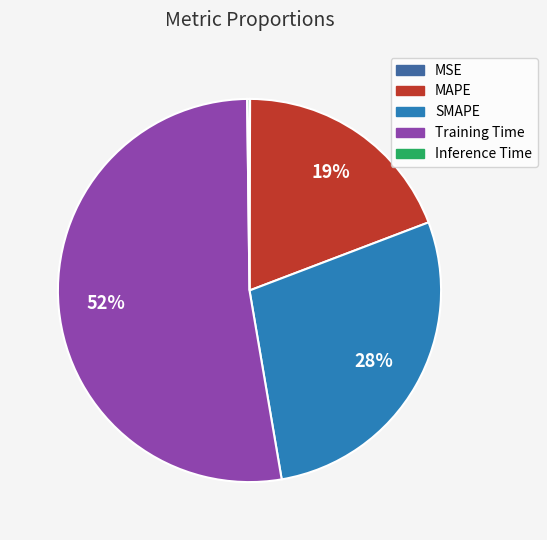

The Training Time slice represents 61% of the pie. True or false?

False